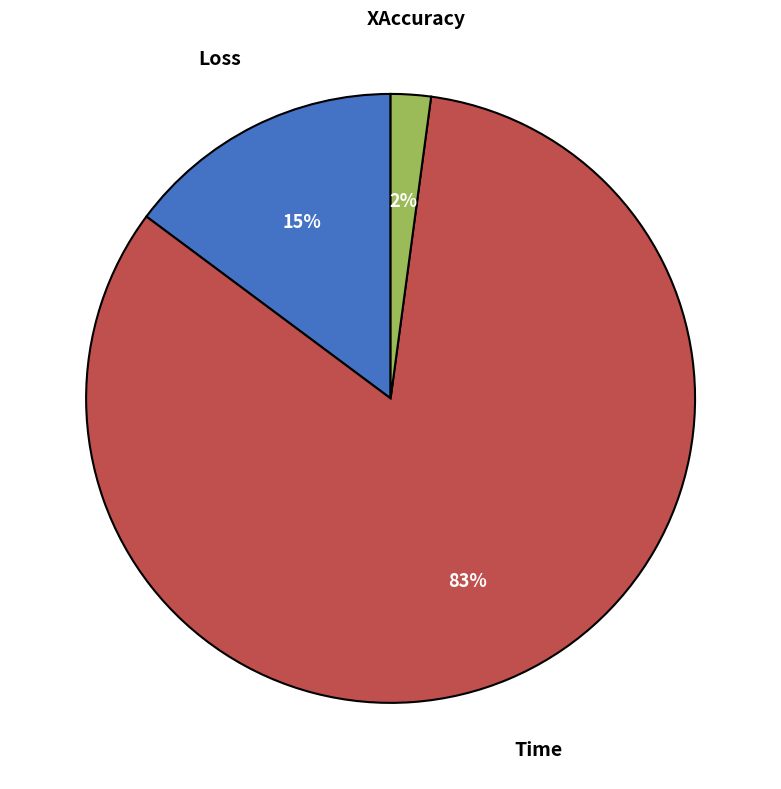

How many slices are in this pie chart?

3